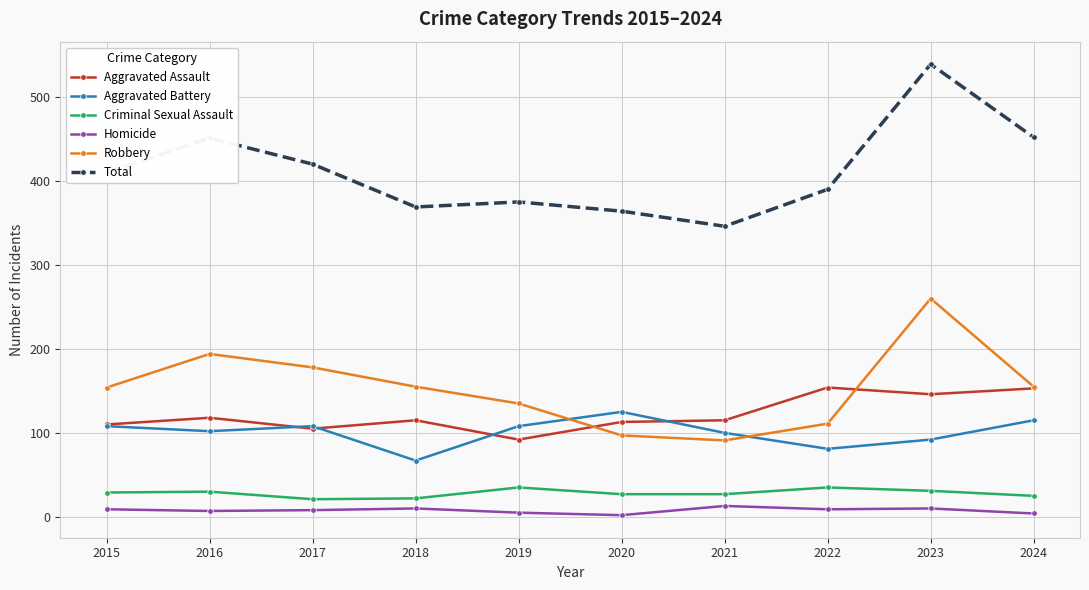

At which label does Aggravated Assault first exceed 115?

2016